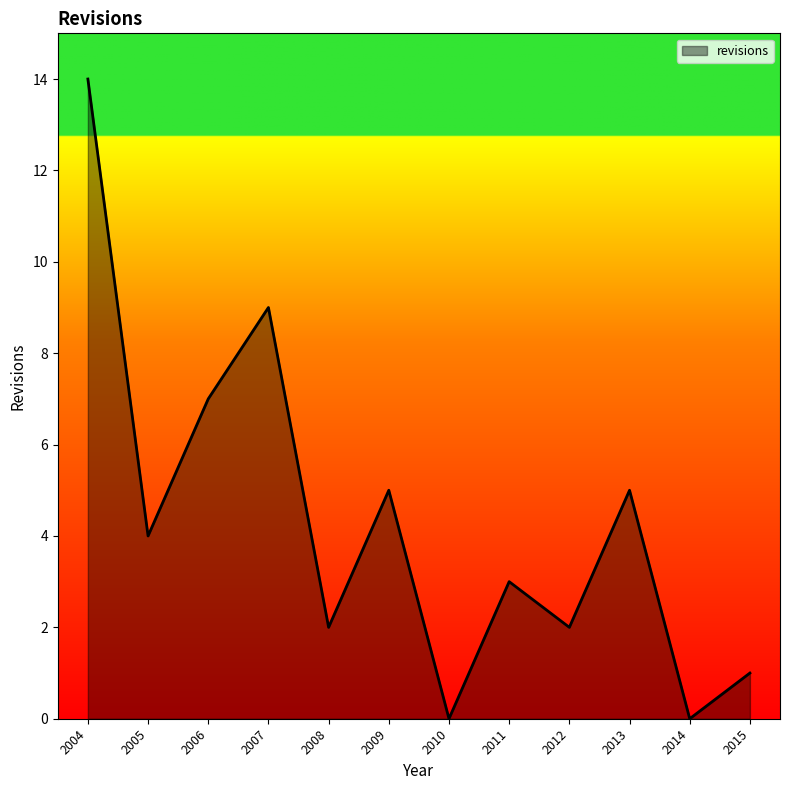

Is it true that the value at 2012 is 2?

True